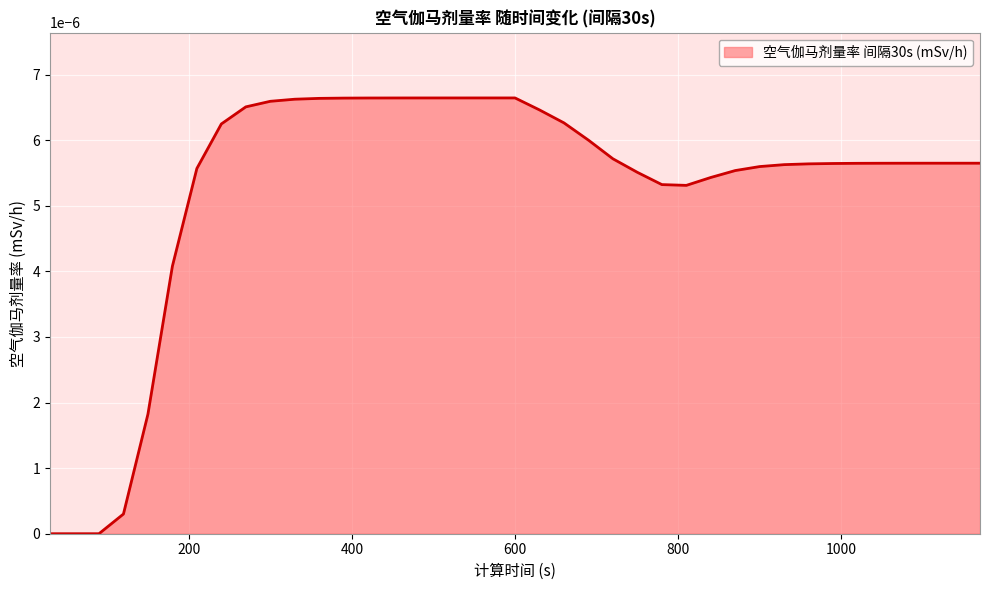

List the labels in order of value, smallest first.

30, 60, 90, 120, 150, 180, 810, 780, 840, 750, 870, 210, 900, 930, 960, 990, 1020, 1050, 1080, 1110, 1140, 1170, 720, 690, 240, 660, 630, 270, 300, 330, 360, 390, 420, 450, 480, 510, 540, 570, 600